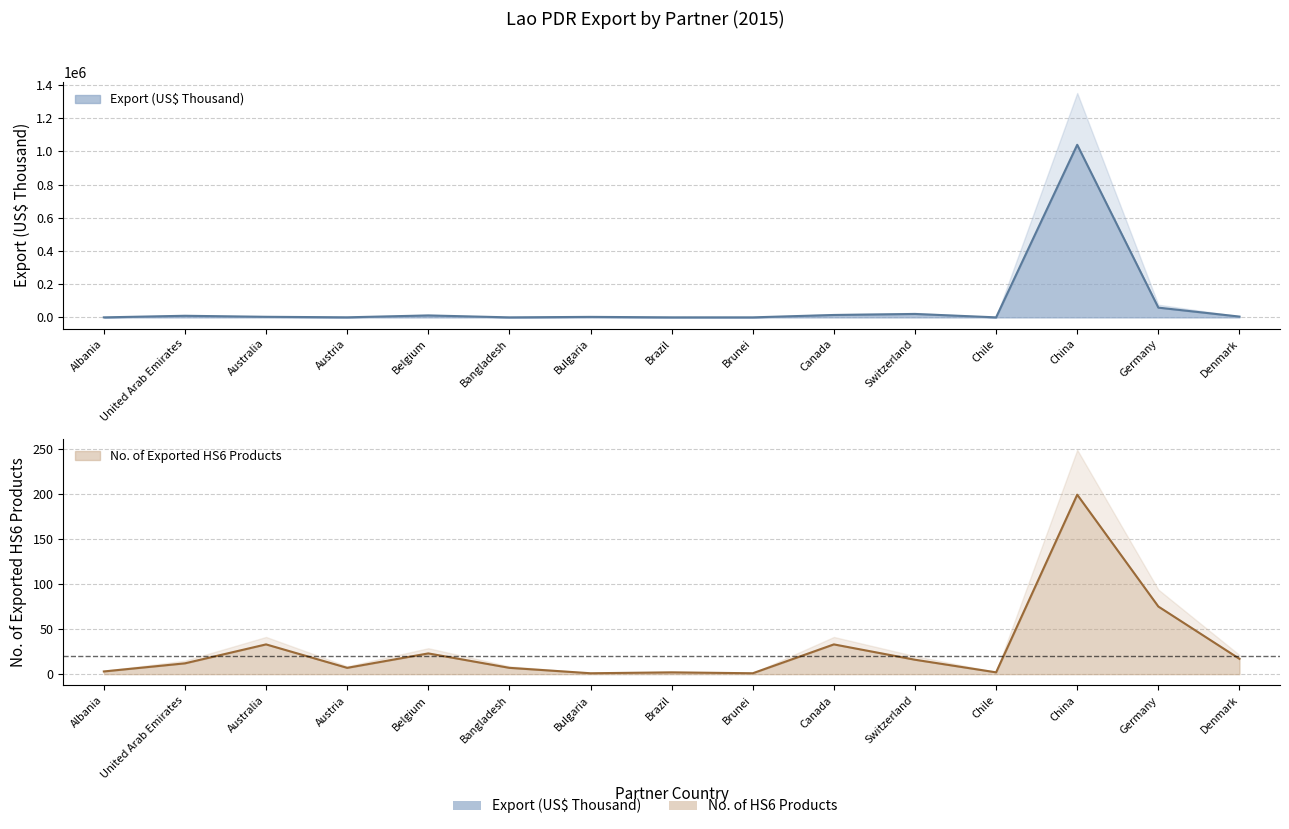

Does the chart have visible grid lines?

Yes